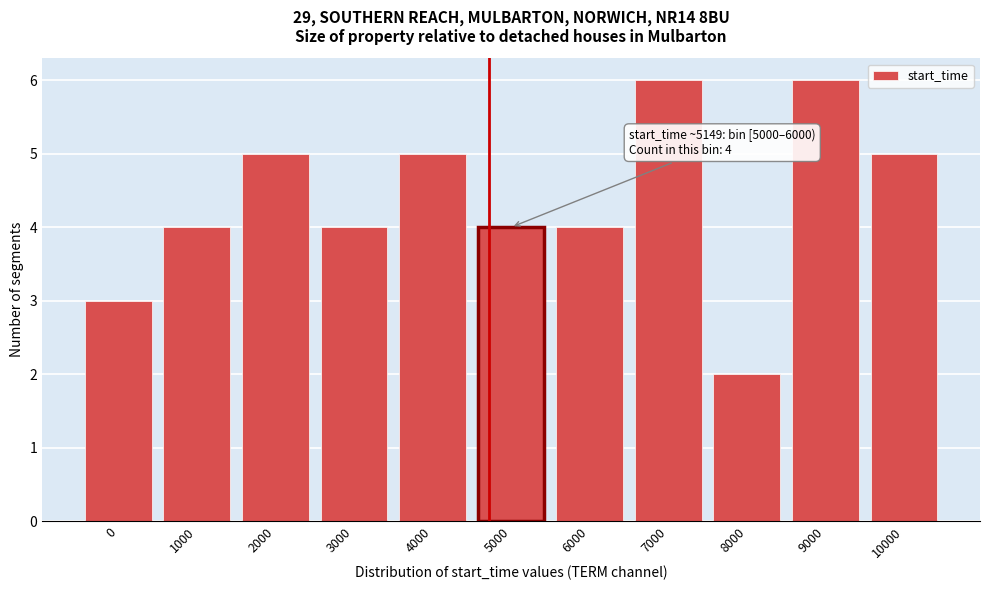

Reading right to left, extract all data points from this chart.

5	6	2	6	4	4	5	4	5	4	3